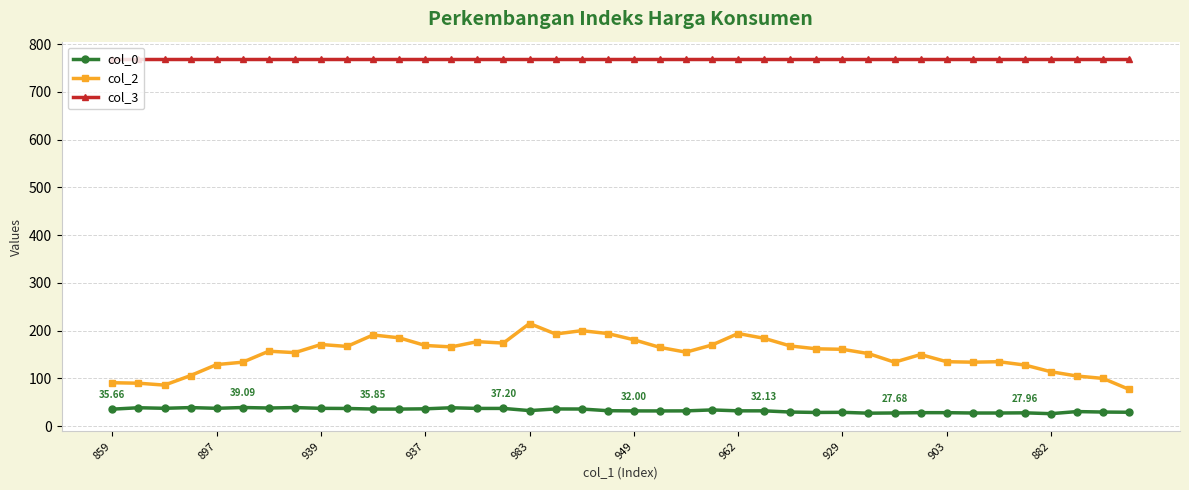

True or false: col_0 has more than 2 interior local peaks.

True